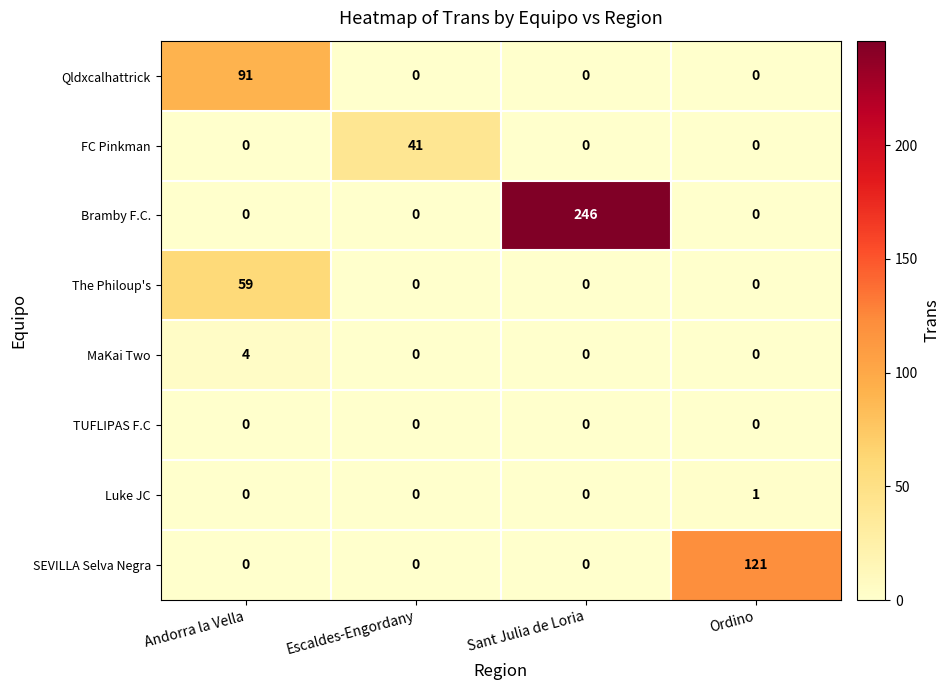

What is the difference between the maximum and second lowest values in the MaKai Two series?

4